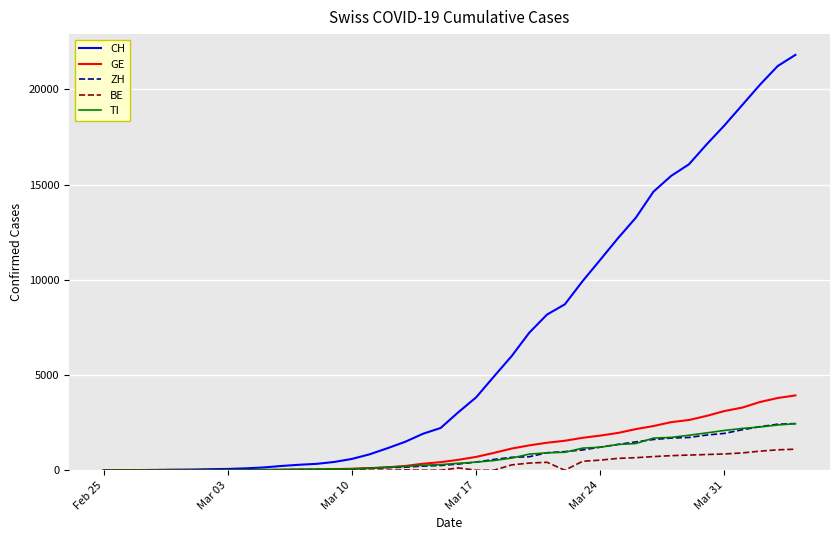

Which series has the widest spread of values?

CH